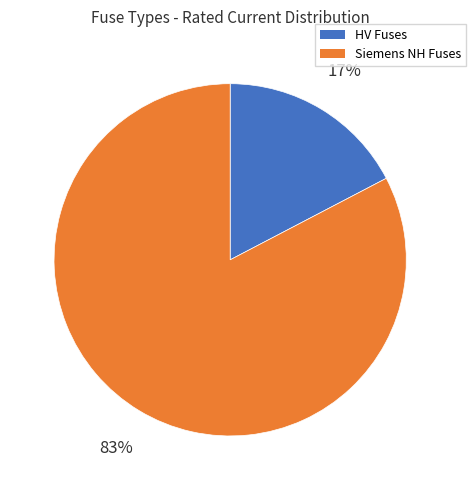

Count the number of slices in the pie.

2